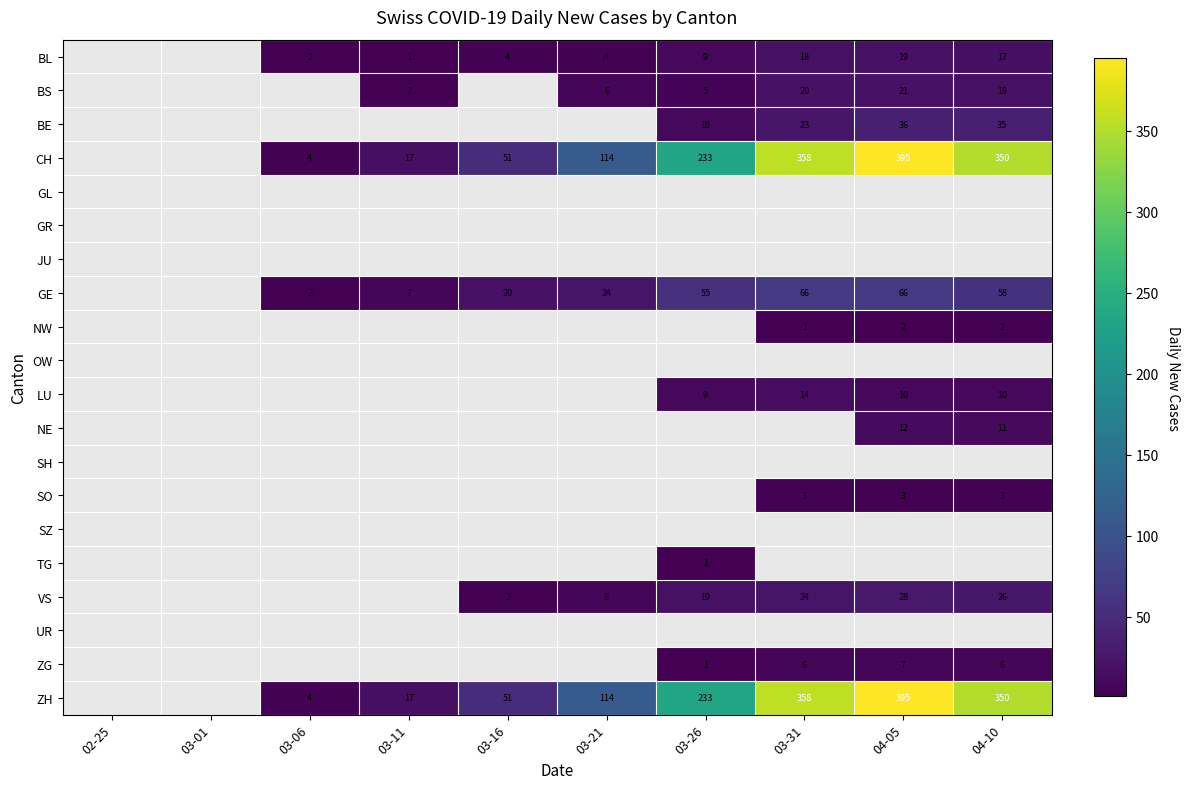

The value of ZH at 03-16 is 51. True or false?

True